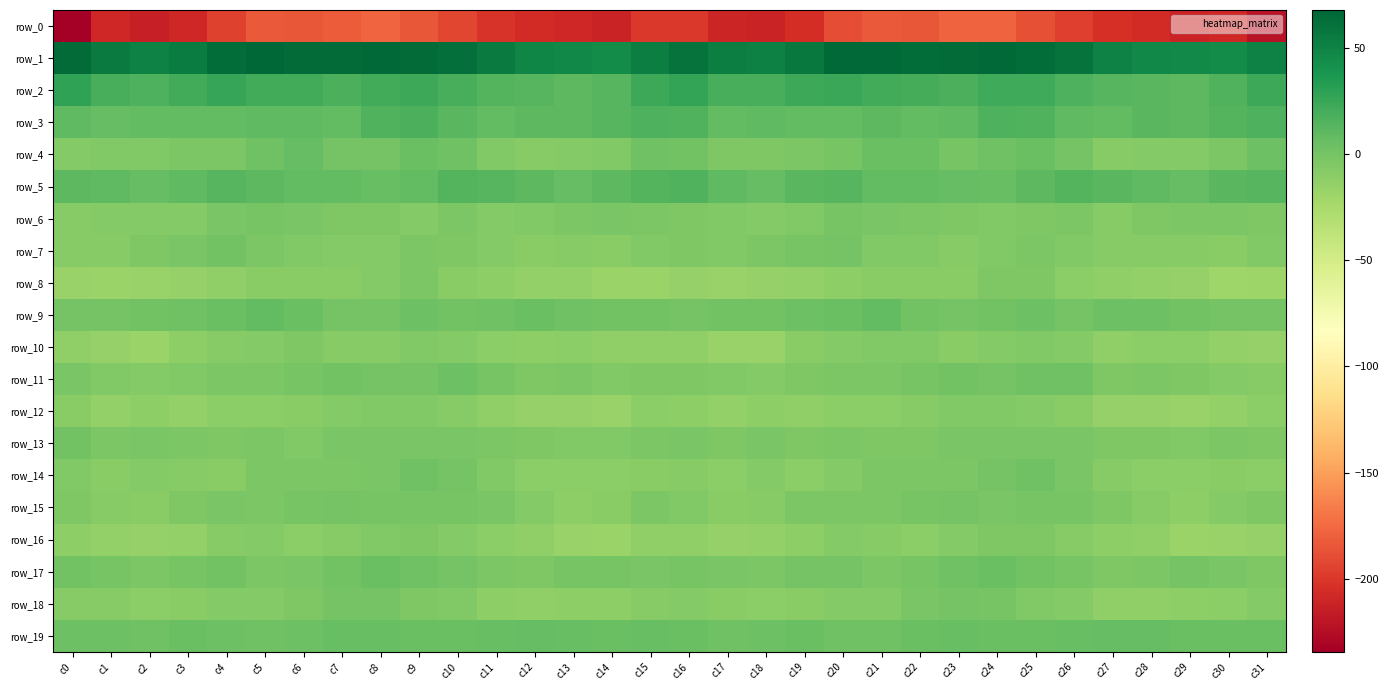

Rank the categories by row_1 value from highest to lowest.

c5, c20, c21, c24, c8, c23, c9, c0, c7, c6, c25, c22, c4, c10, c26, c16, c19, c1, c11, c3, c17, c15, c18, c27, c2, c31, c12, c28, c13, c29, c30, c14